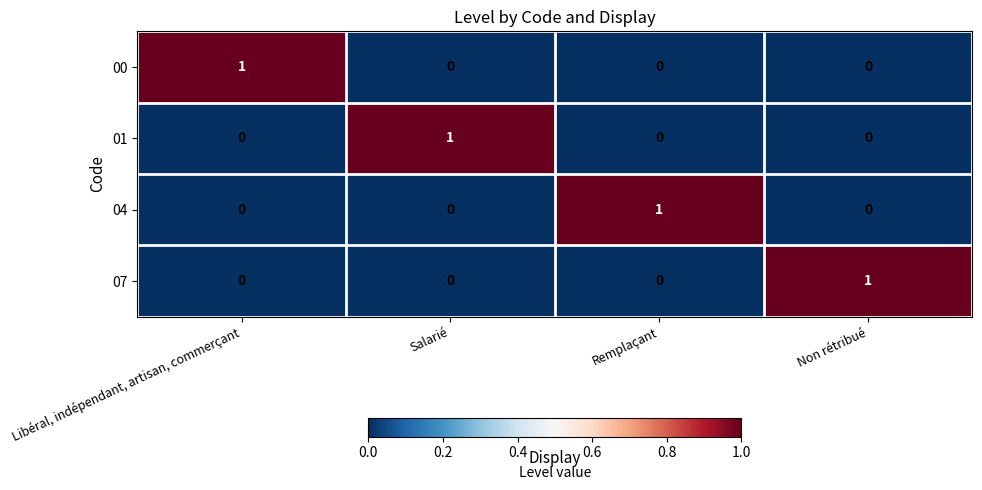

The 07 series shows -1 at Salarié. True or false?

False